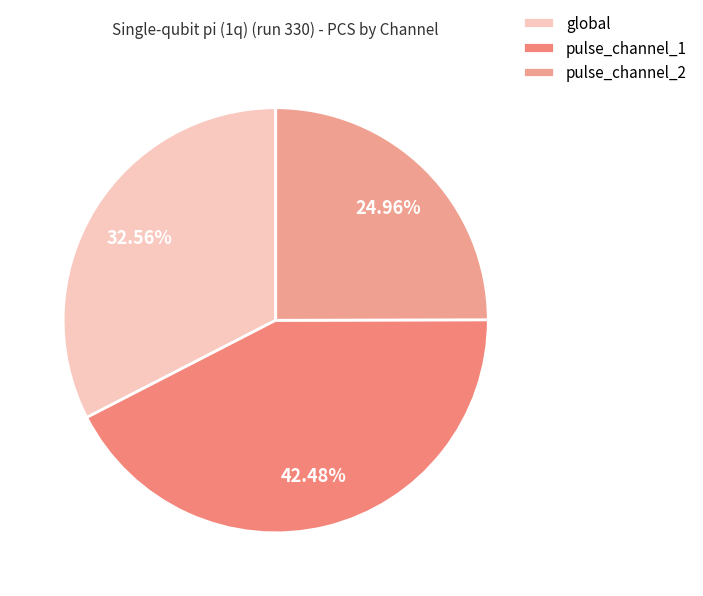

Which category has the smallest portion of the pie?

pulse_channel_2